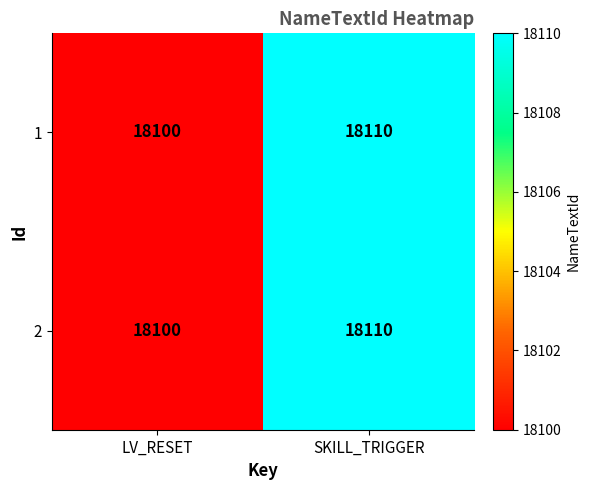

What is the average value of the 1 series?

18105